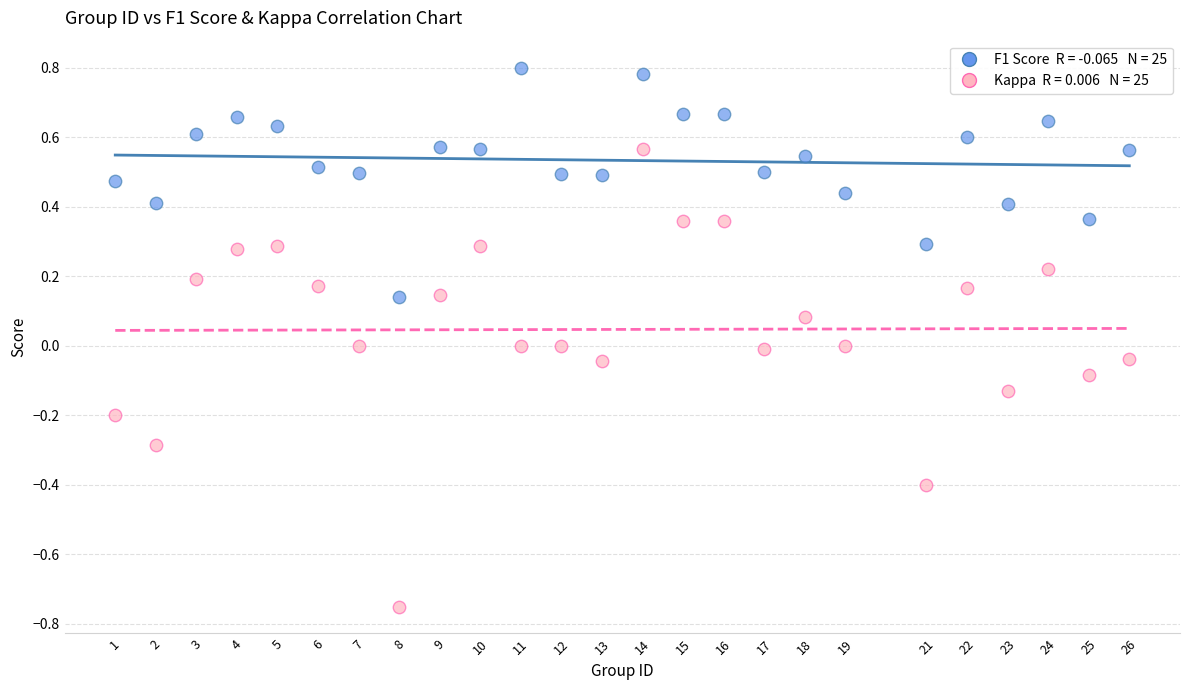

Across all data points, what is the range of X values (max minus min)?

25.0